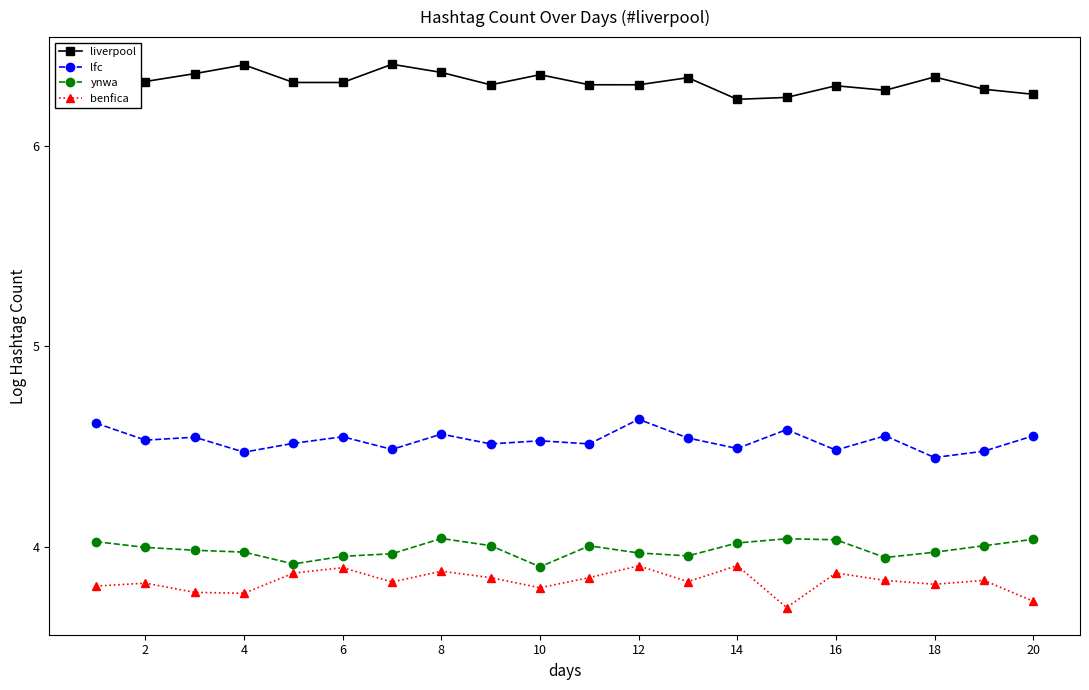

True or false: ynwa and liverpool intersect in this chart.

False